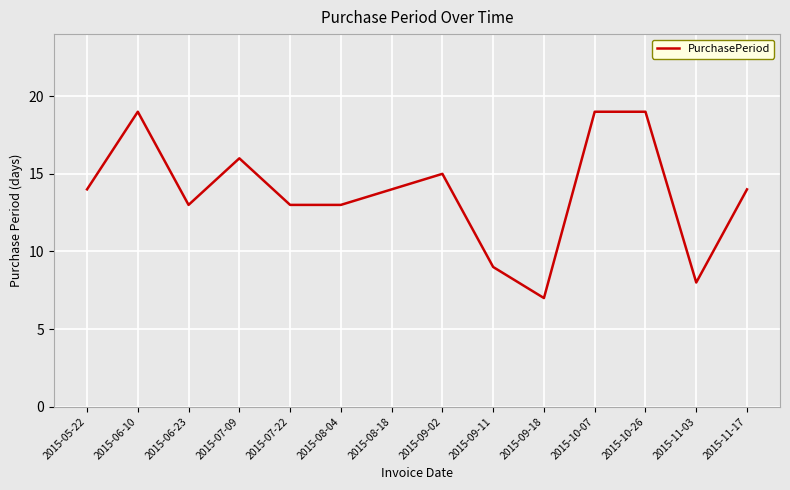

What position from the left is 2015-09-02?

8